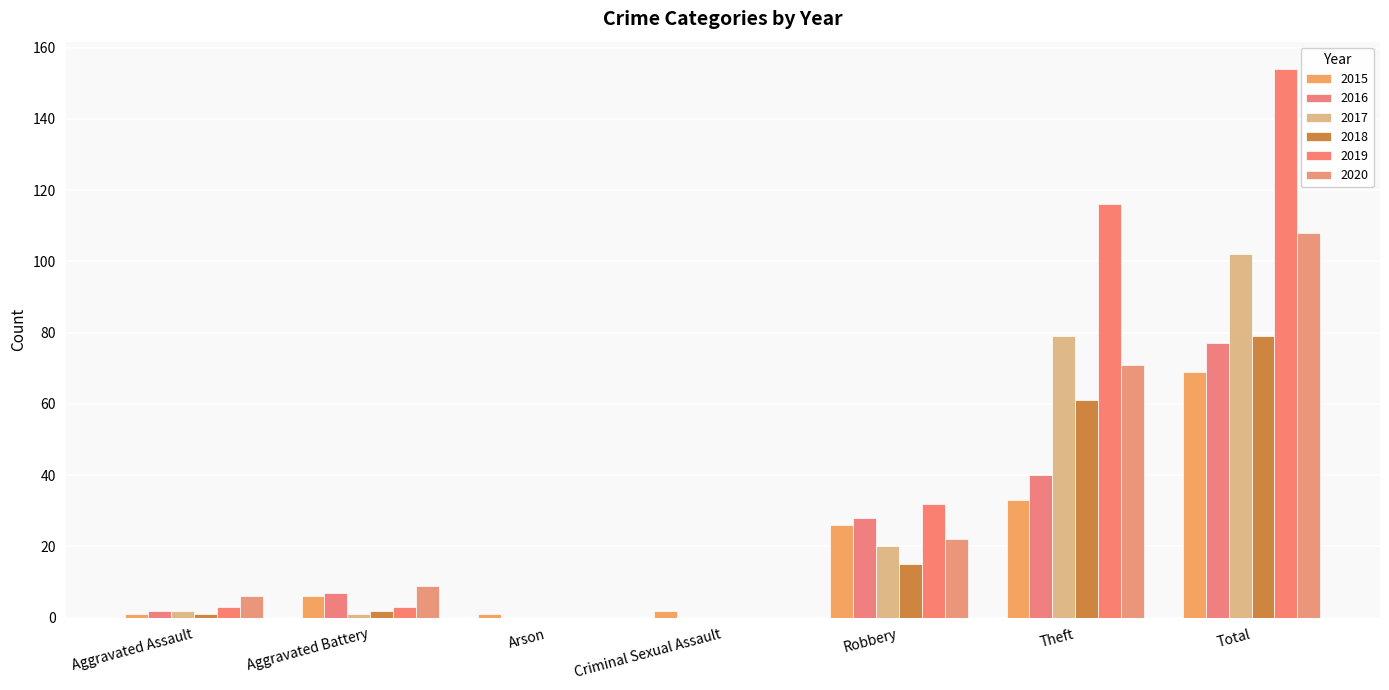

How many groups of bars are there?

7